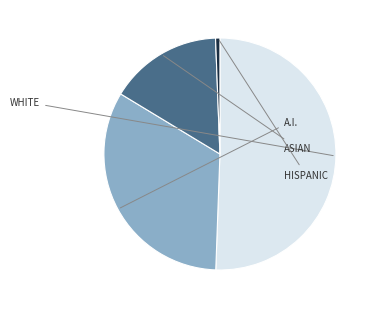

Count the number of slices in the pie.

4